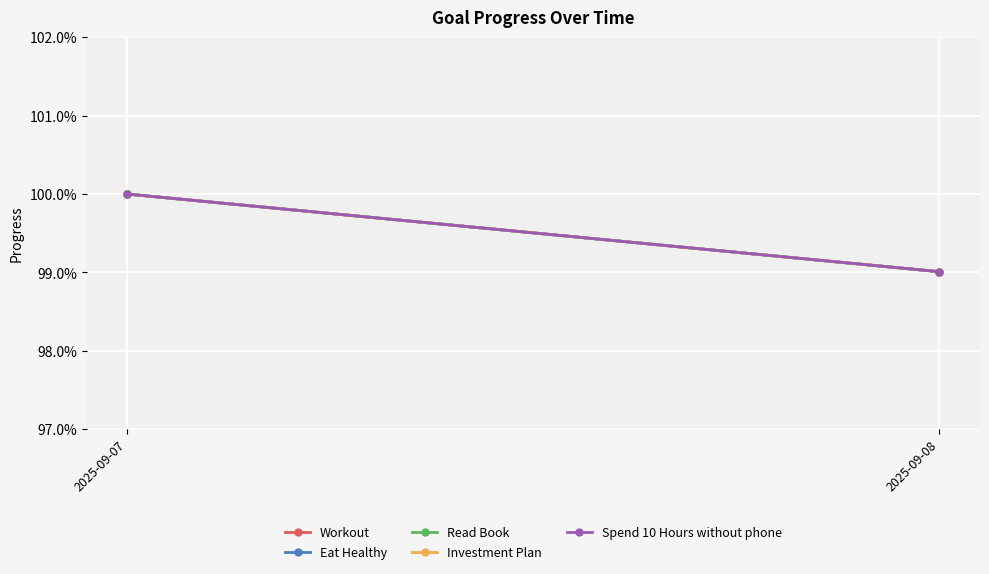

Which series has the widest spread of values?

Workout